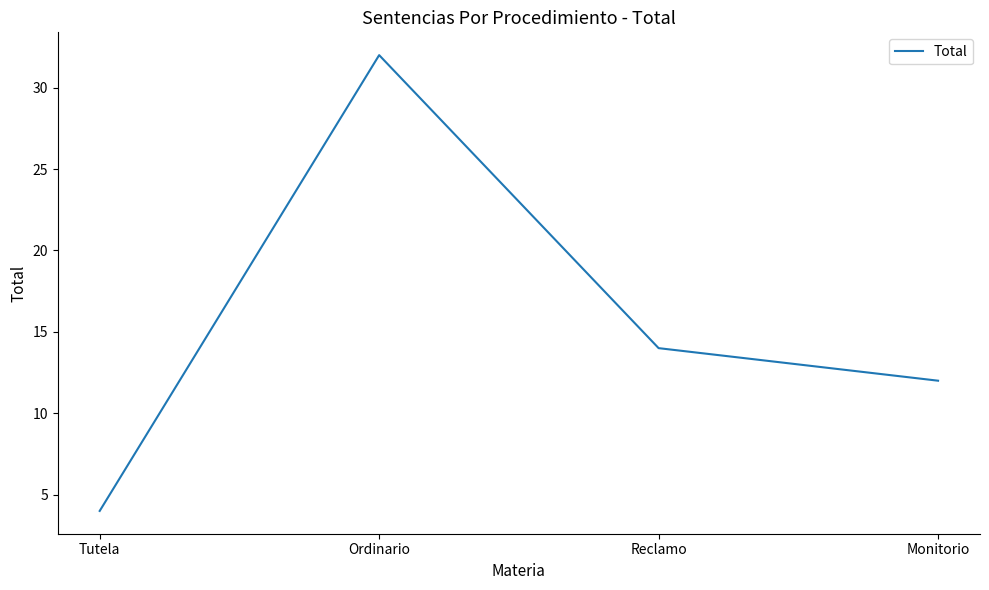

What is the change in value from Tutela to Ordinario?

+28